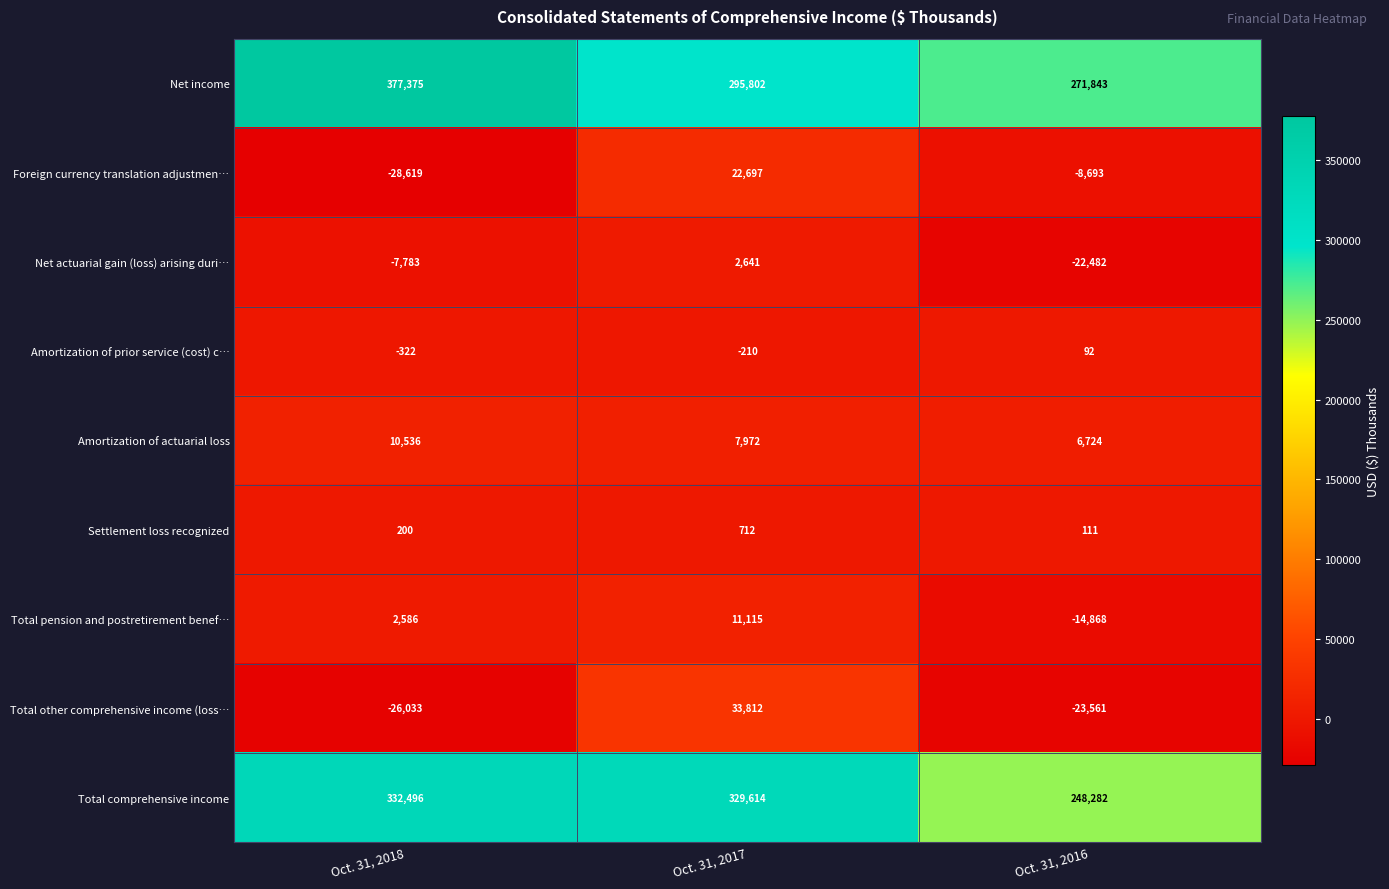

Reading right to left, transcribe all the data shown in this chart.

Net income: 271843	295802	377375
Foreign currency translation adjustmen…: -8693	22697	-28619
Net actuarial gain (loss) arising duri…: -22482	2641	-7783
Amortization of prior service (cost) c…: 92	-210	-322
Amortization of actuarial loss: 6724	7972	10536
Settlement loss recognized: 111	712	200
Total pension and postretirement benef…: -14868	11115	2586
Total other comprehensive income (loss…: -23561	33812	-26033
Total comprehensive income: 248282	329614	332496